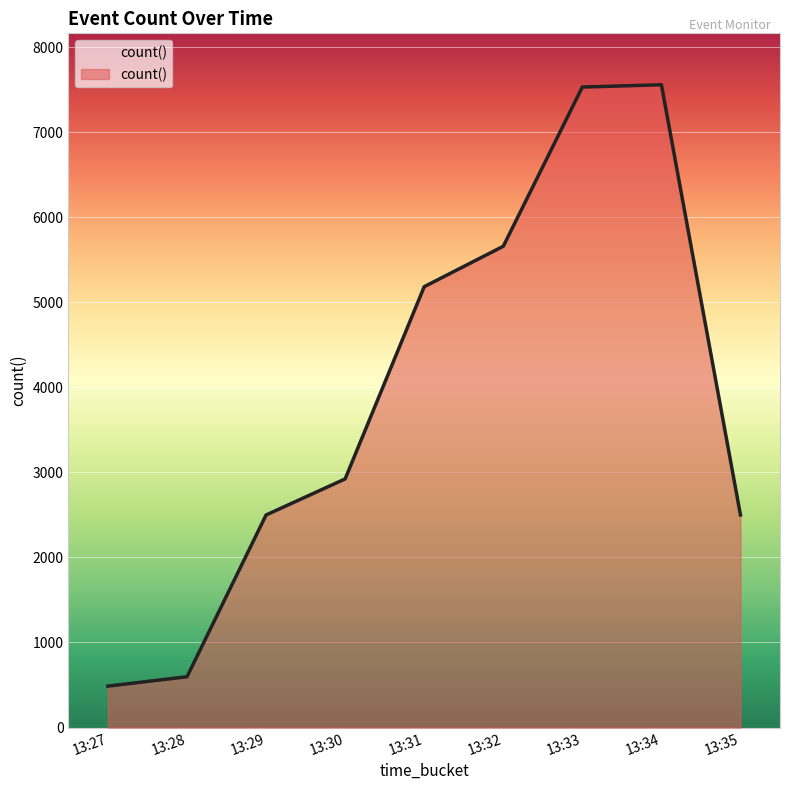

What is the change in value from 13:31 to 13:32?

+475